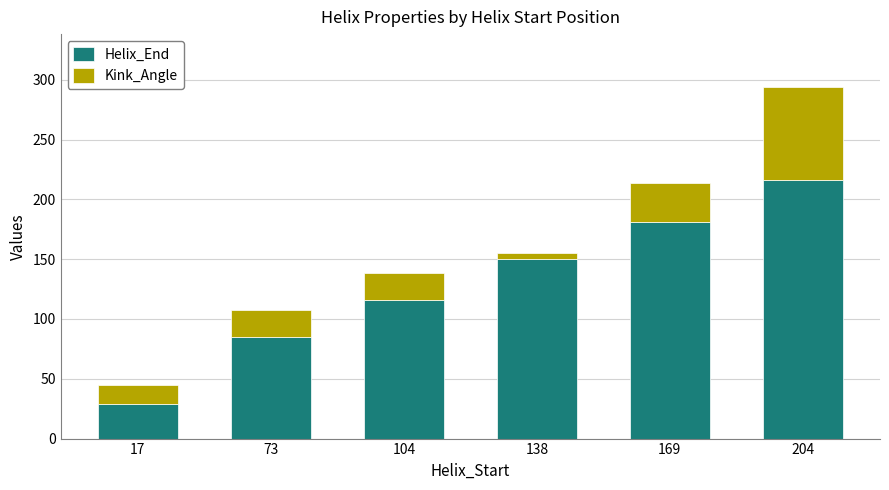

How many bars are there in total?

6